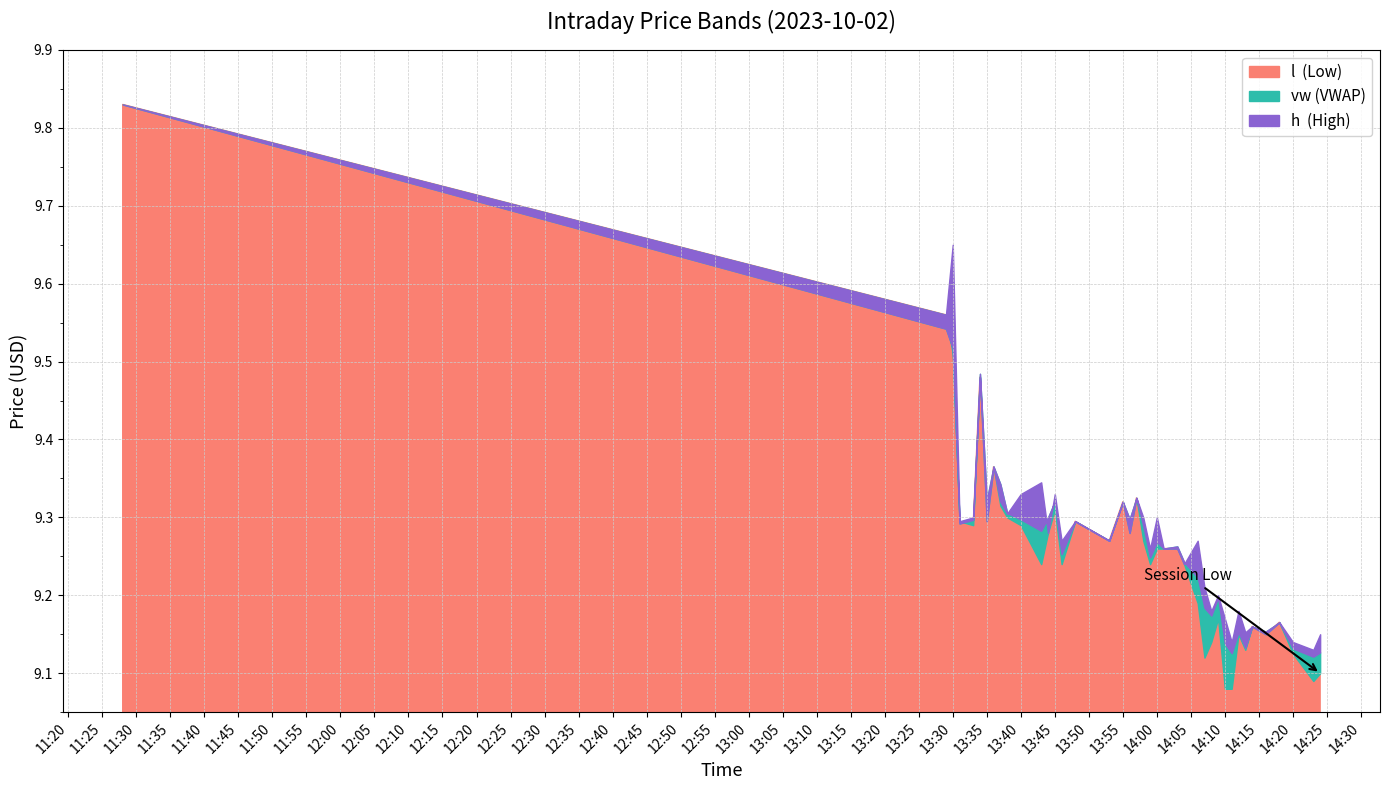

Which label corresponds to the smallest value in the chart?

2023-10-02 14:10